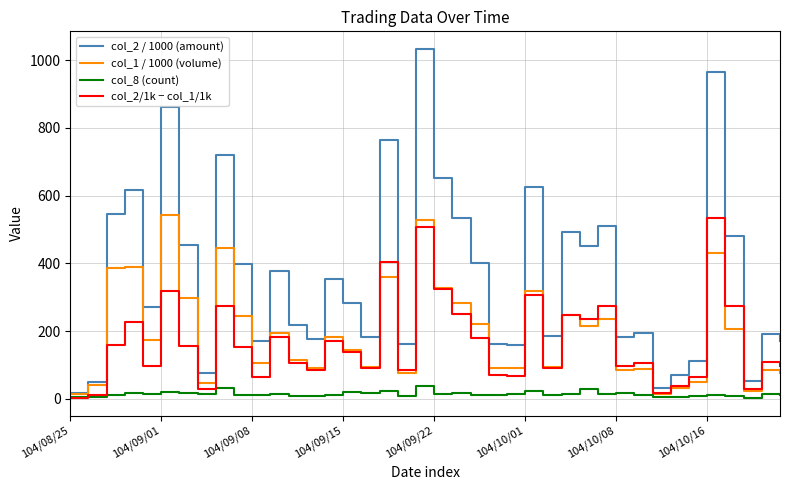

Does the chart have visible grid lines?

Yes